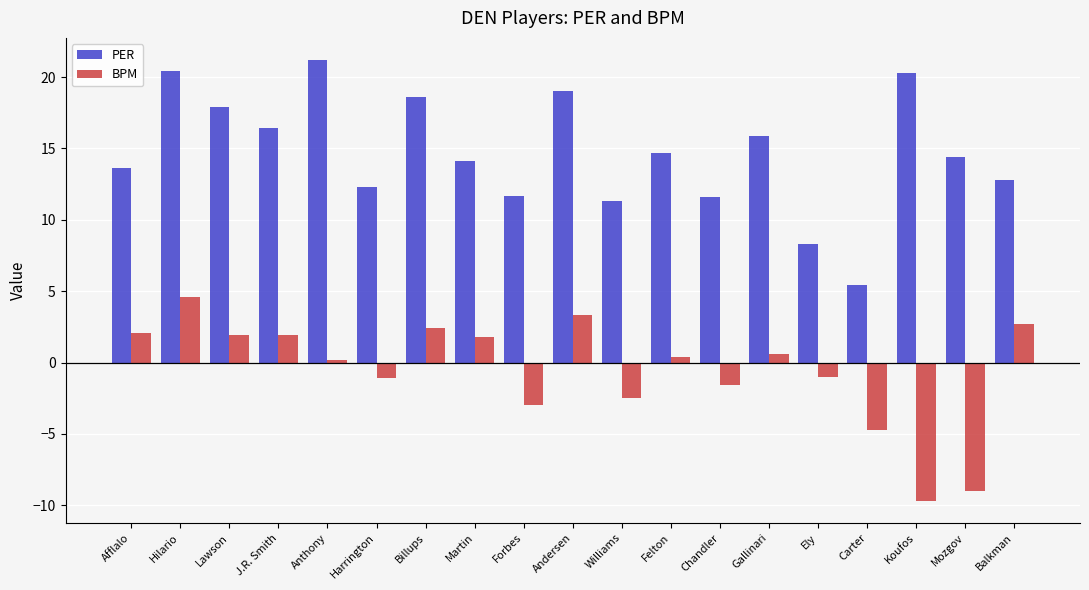

Which series has the widest spread of values?

PER